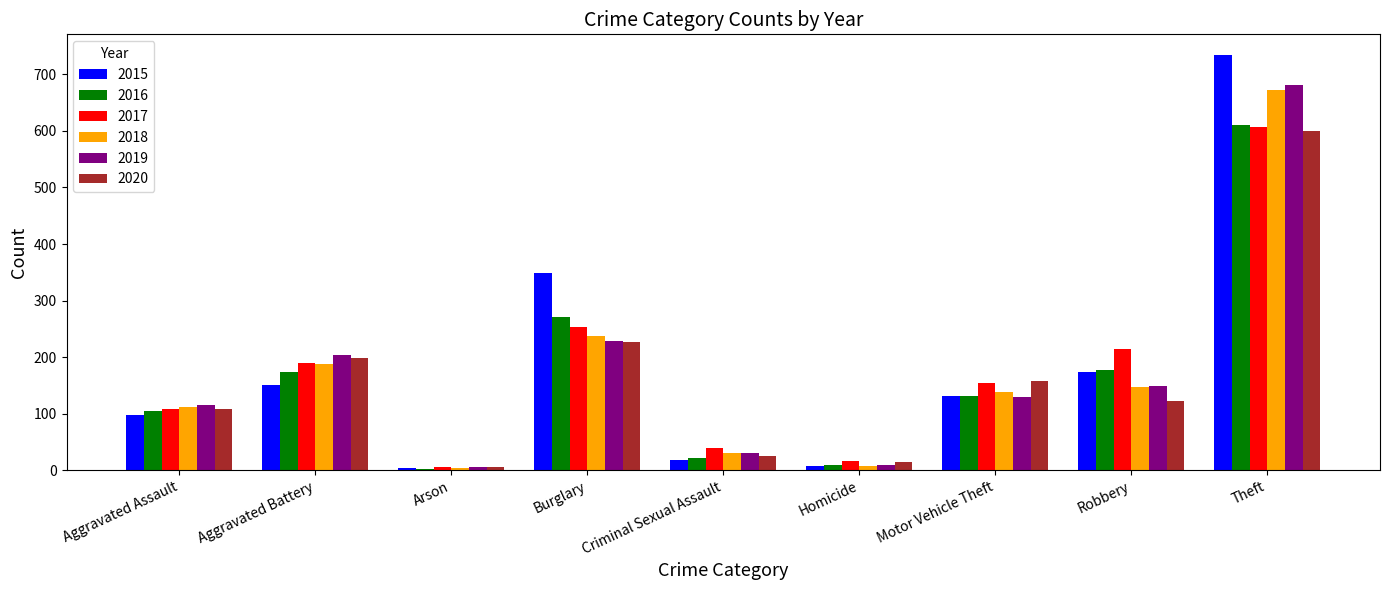

How many bars are there in each group?

6